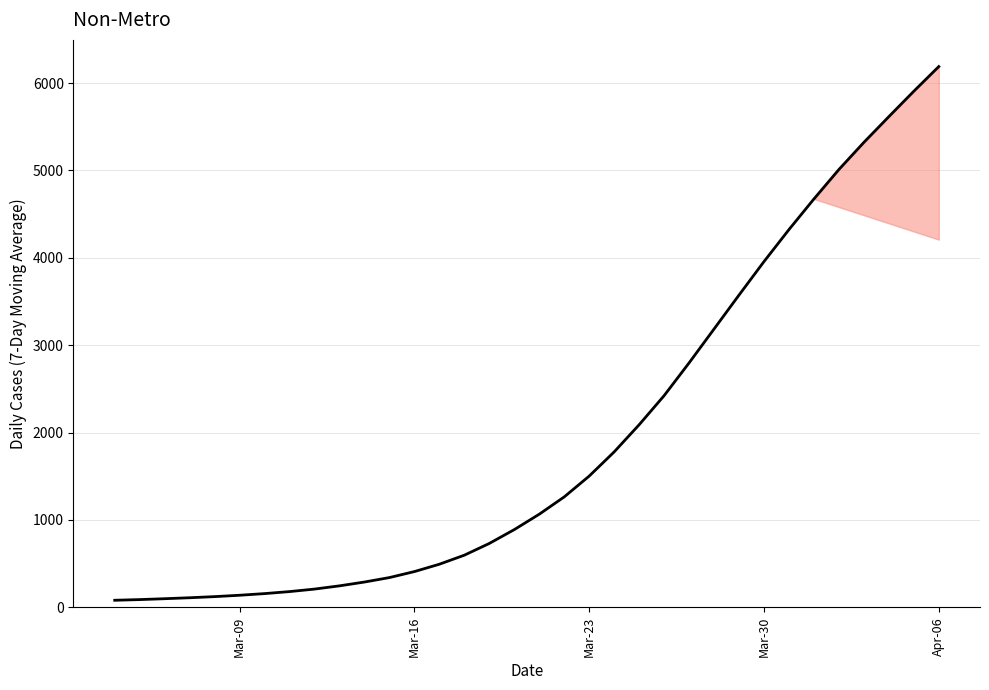

What is the greatest value displayed?

6189.3